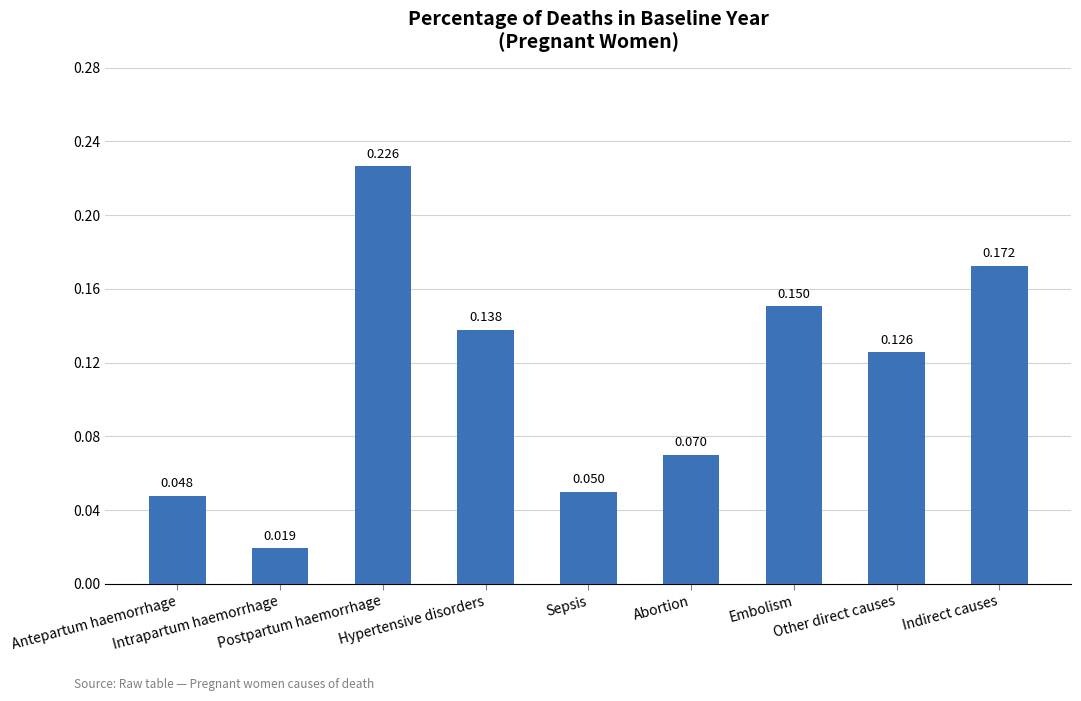

What is the change in value from Abortion to Indirect causes?

+0.1